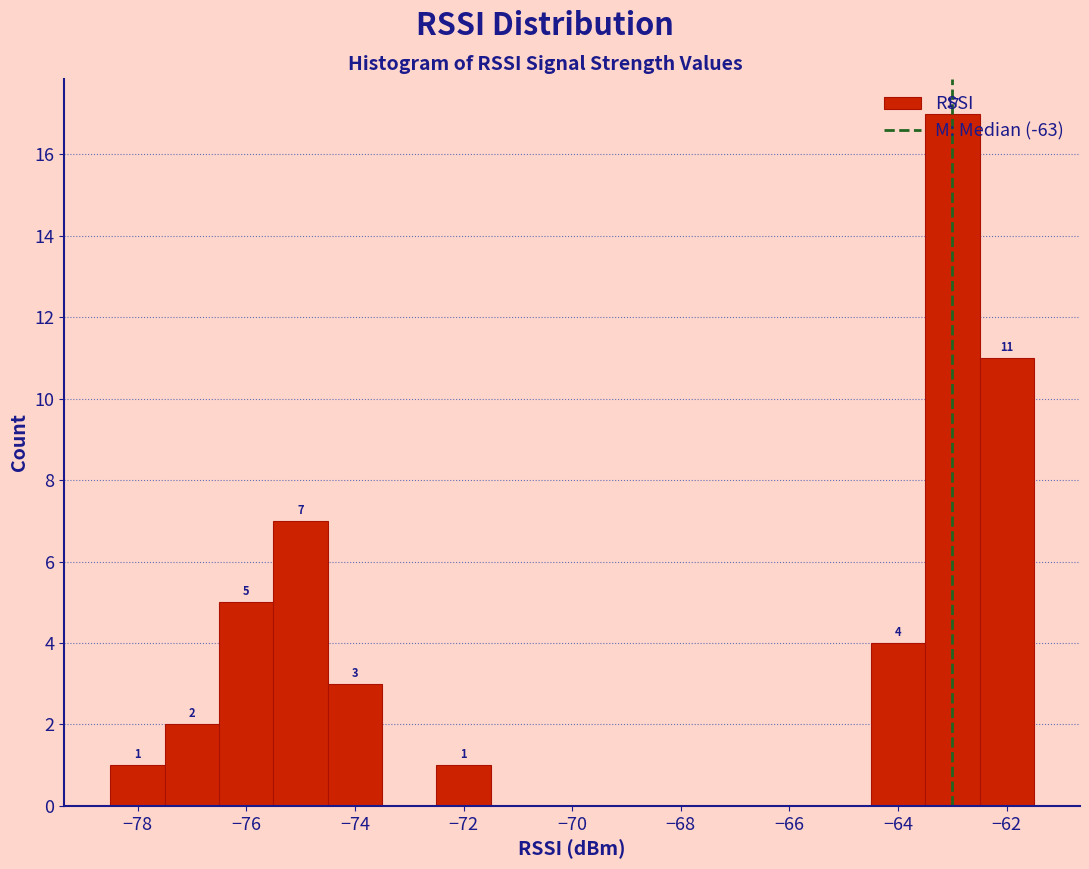

Which range on the x-axis has the tallest bar?

-63.5 to -62.5